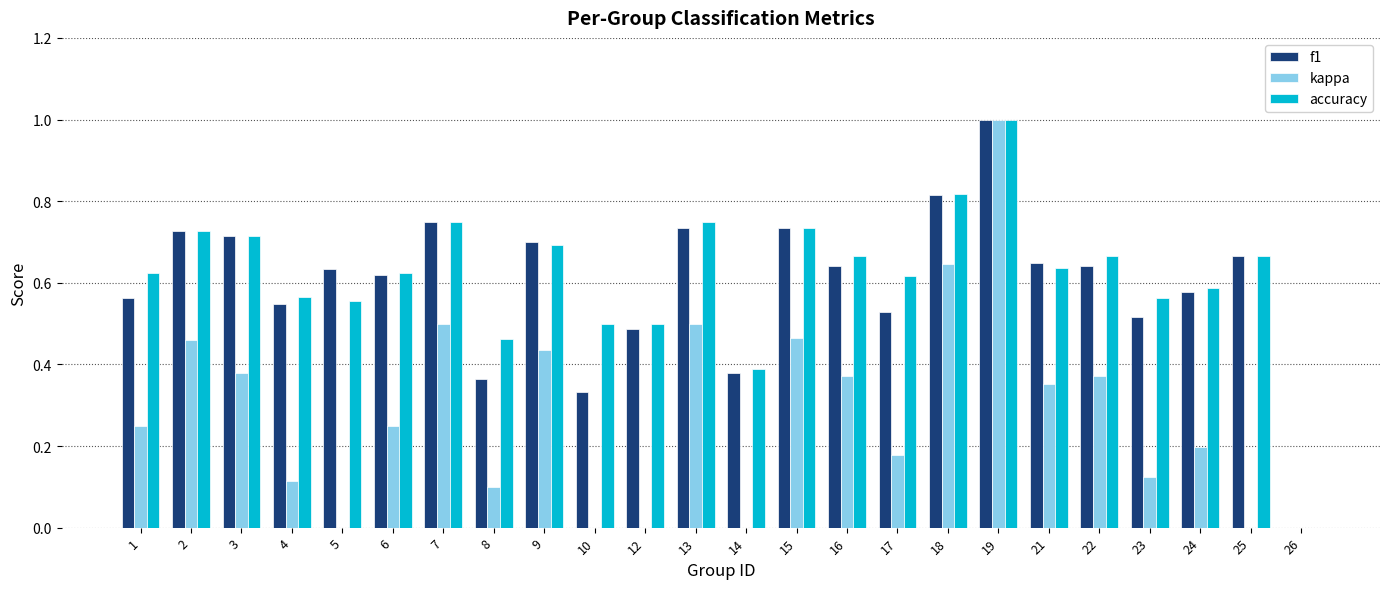

Read the accuracy value at 6.

0.6